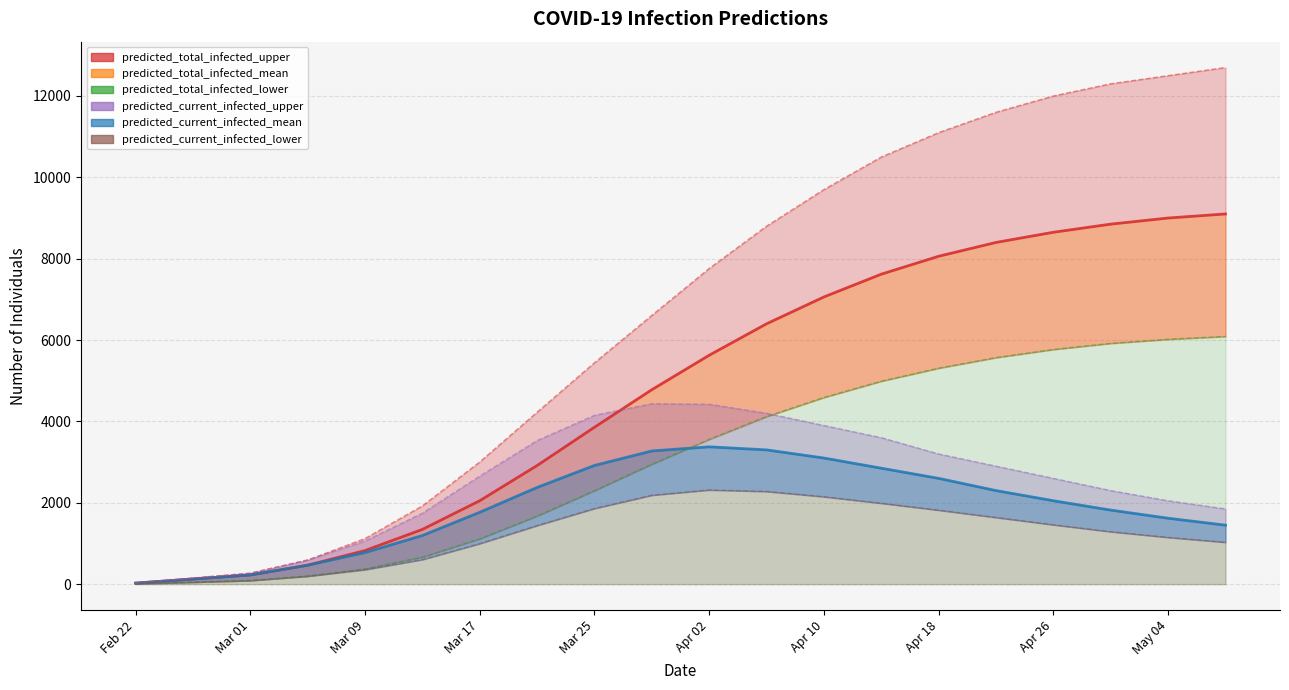

Is the value of predicted_total_infected_upper at Mar 09 greater than the value of predicted_current_infected_upper at Mar 17?

No